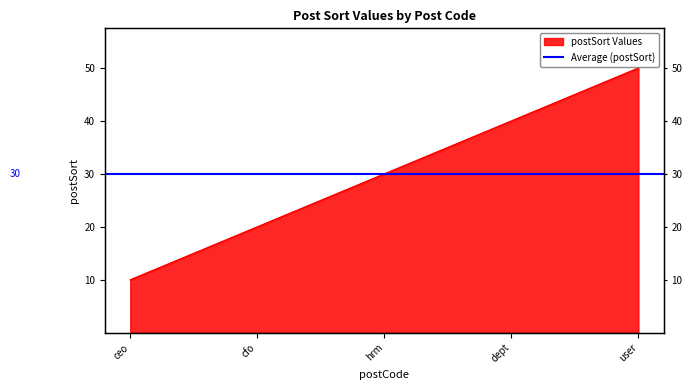

Reading left to right, extract all data points from this chart.

10	20	30	40	50